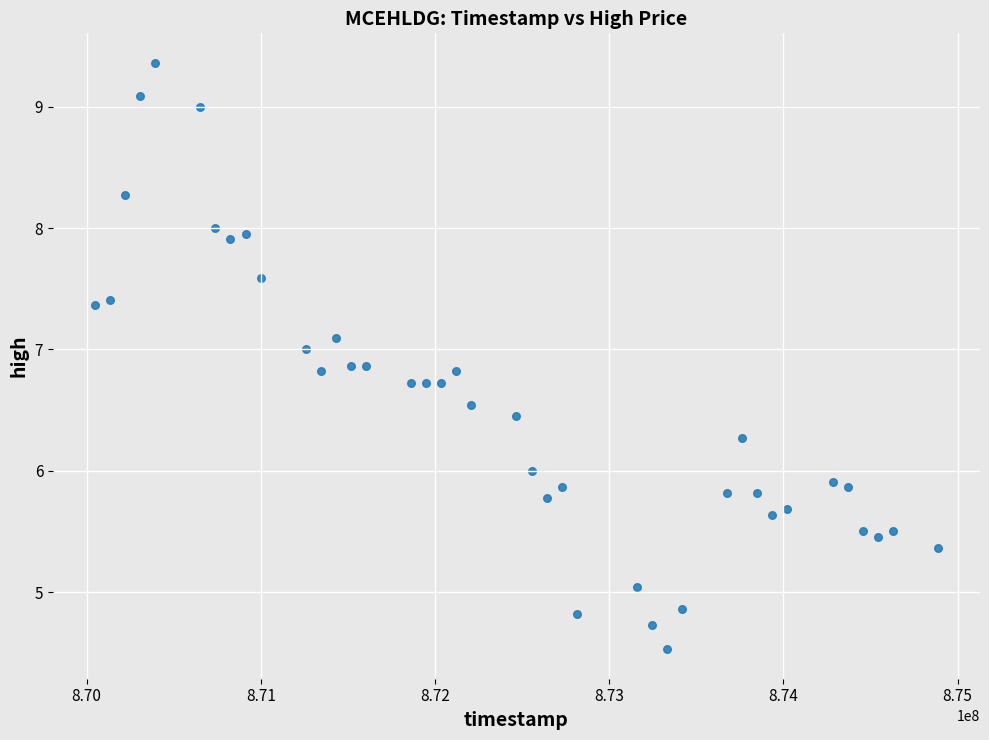

What is the range of X values (max minus min)?

4838400.0